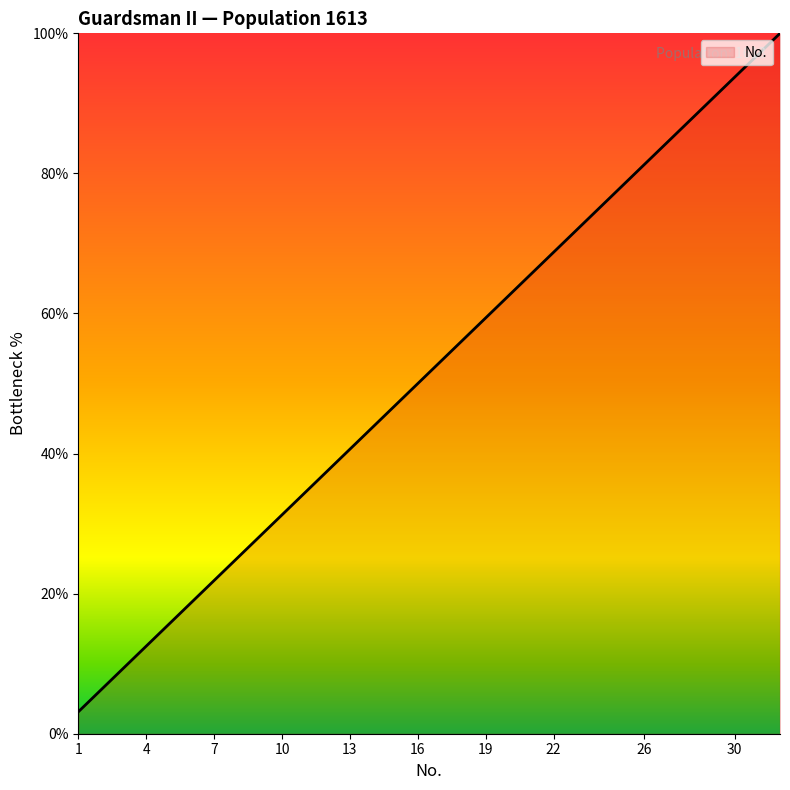

What is the minimum value shown in the chart?

3.1